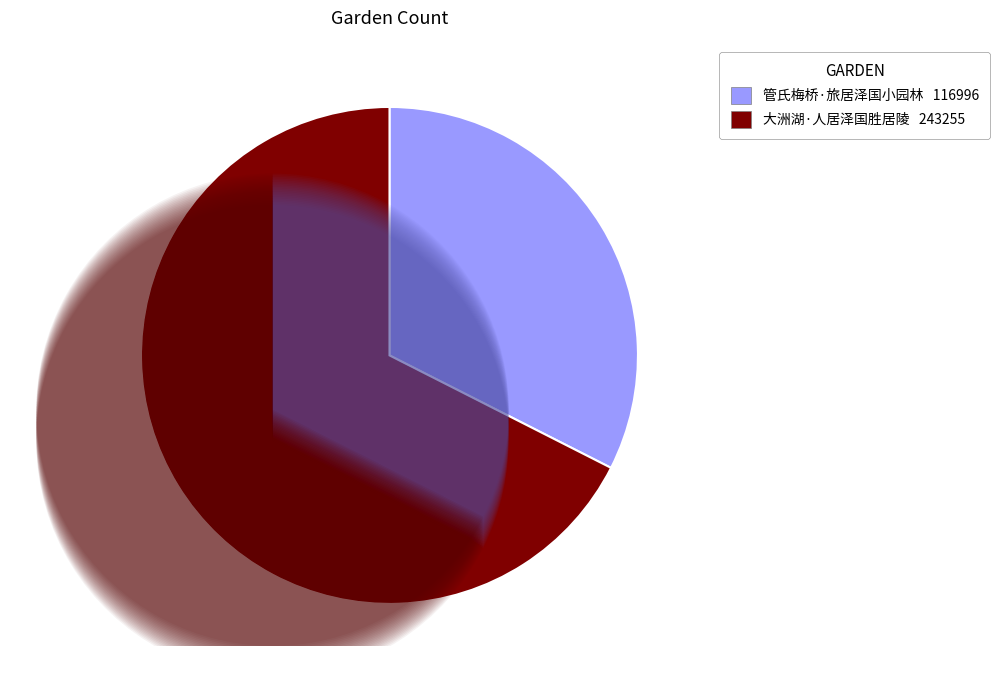

What is the change in value from 管氏梅桥·旅居泽国小园林 to 大洲湖·人居泽国胜居陵?

+126259